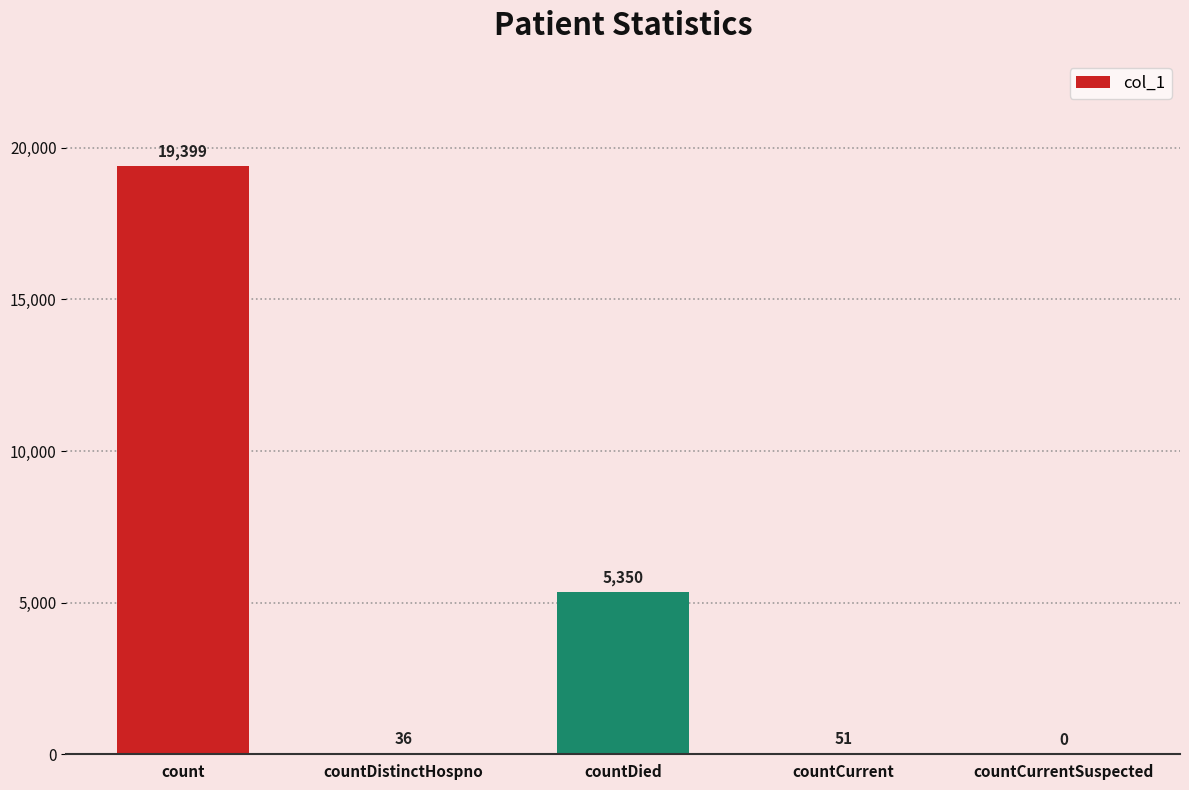

Are the bars grouped side by side (vs. stacked)?

No